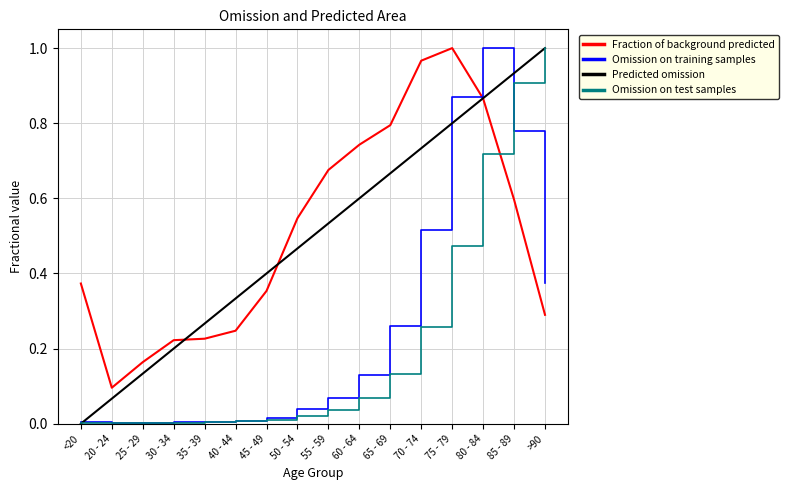

What is the spread (max minus min) of values at 55 - 59?

0.6